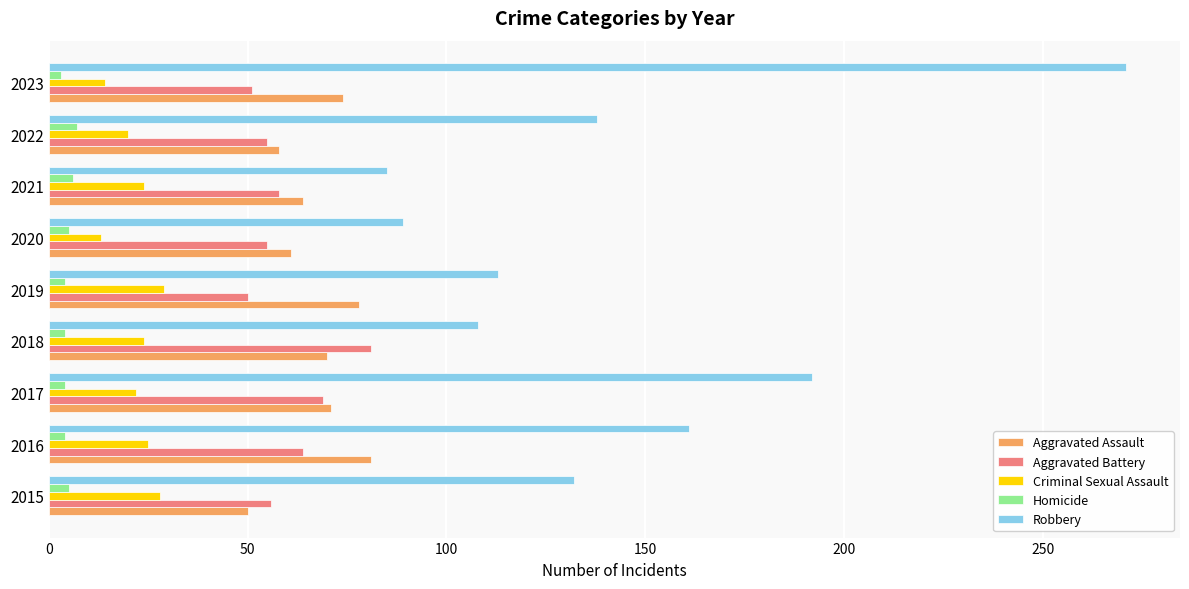

Which series has the widest spread of values?

Robbery